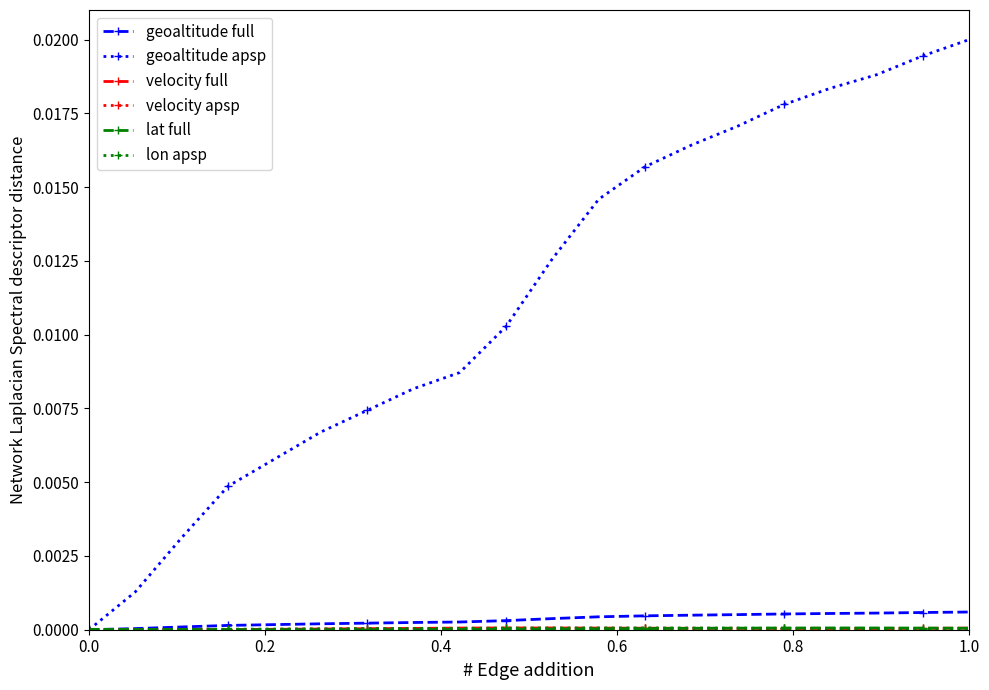

Which series has the widest spread of values?

geoaltitude apsp